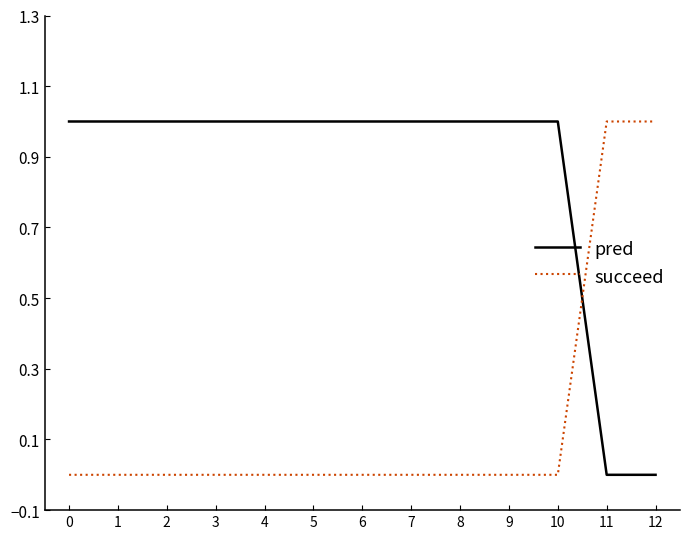

Between which two adjacent categories do pred and succeed first intersect?

10 and 11